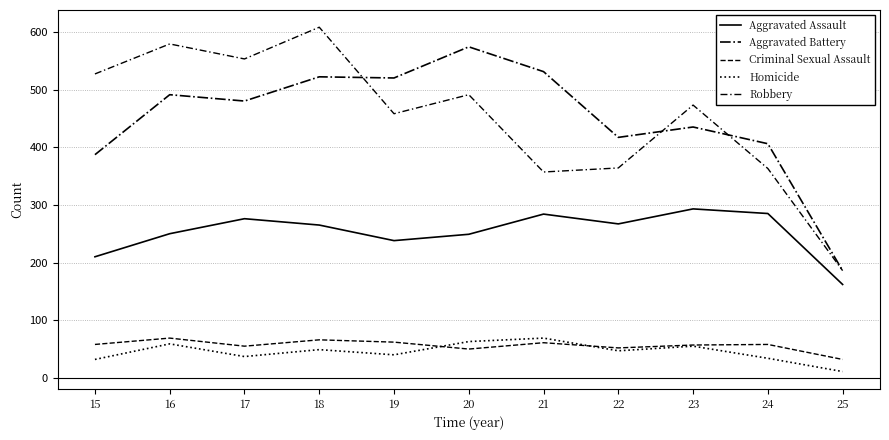

True or false: Homicide and Aggravated Battery cross at least once.

False